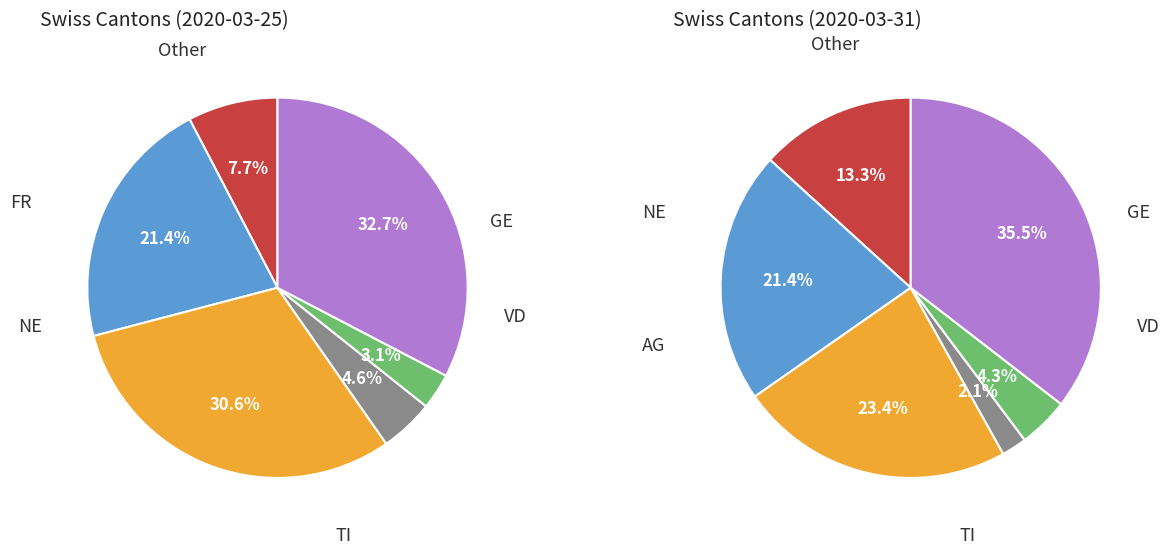

Is there any slice that represents more than half of the pie?

No